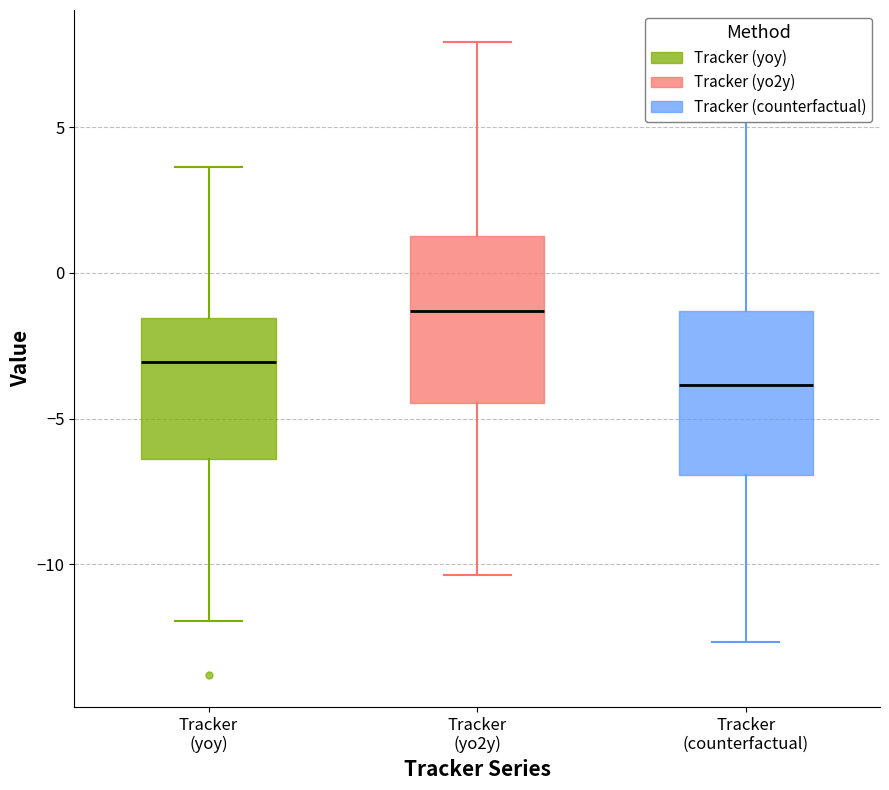

Reading left to right, transcribe this box plot: for each box, give where its median line is, the range the box spans, and where its two whiskers end, as read against the y-axis. The values are not printed on the chart, so give them approximately, as read against the axis.

Tracker (yoy): median -3.0, box -6.5 to -1.5, whiskers -12.0 to 3.5
Tracker (yo2y): median -1.5, box -4.5 to 1.5, whiskers -10.5 to 8.0
Tracker (counterfactual): median -4.0, box -7.0 to -1.5, whiskers -12.5 to 5.0